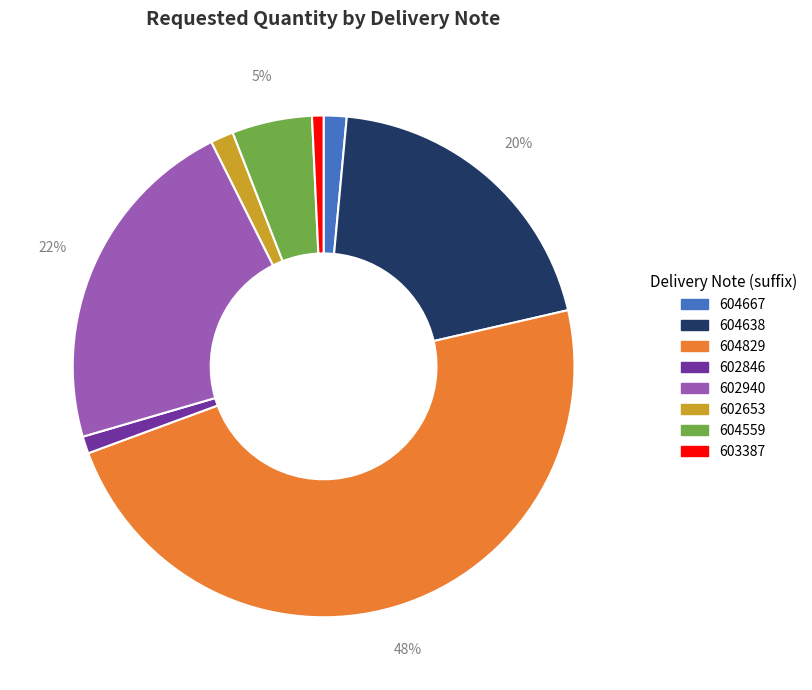

Does any single category account for the majority?

No